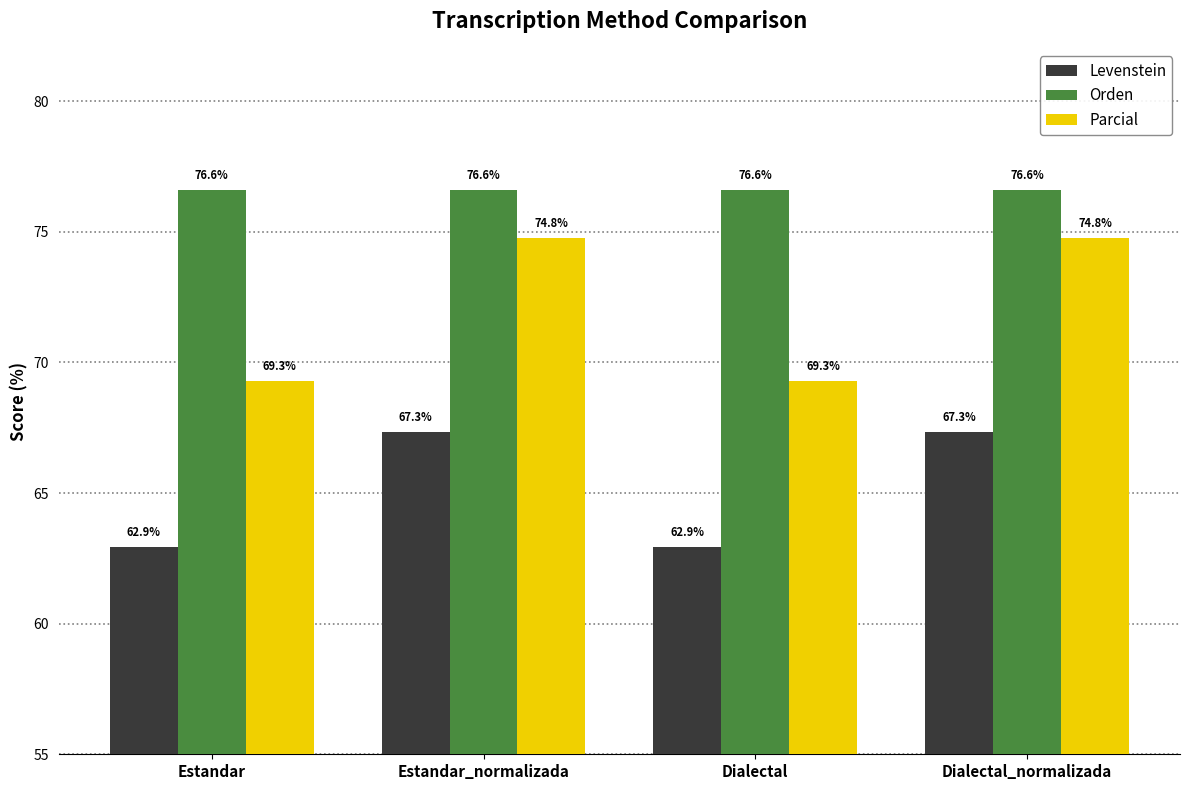

What position from the left is Estandar_normalizada?

2